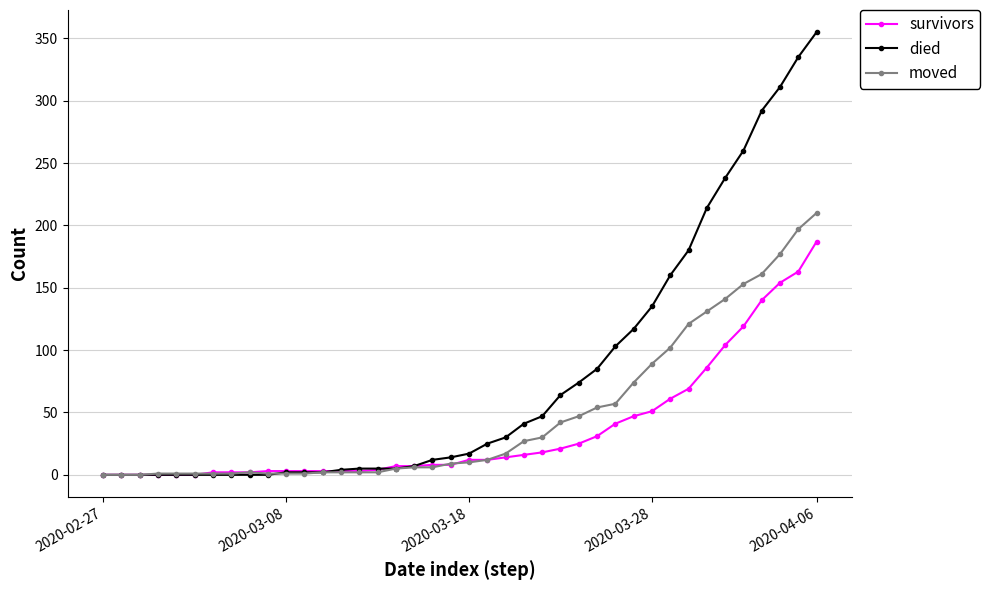

Which series has the widest spread of values?

died